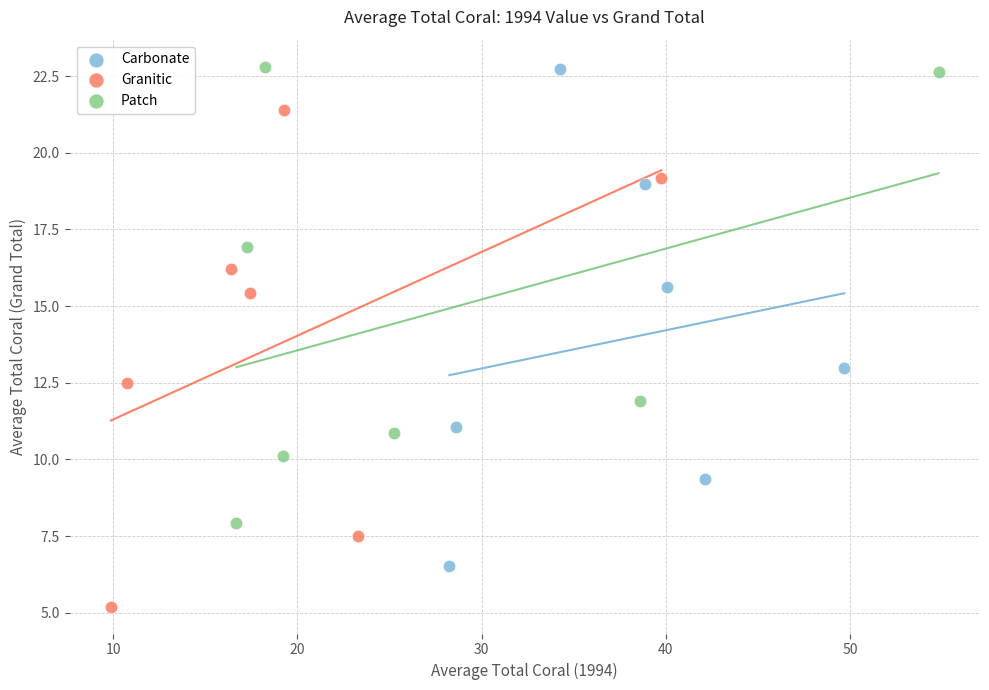

Which series reaches the minimum Y coordinate?

Granitic